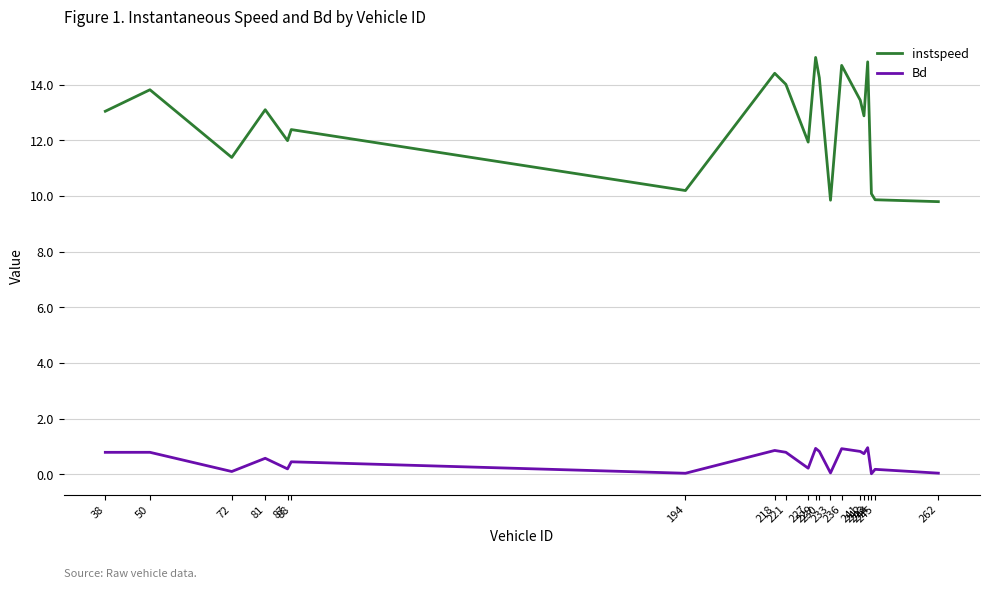

What is the sum of all instspeed values?

251.0